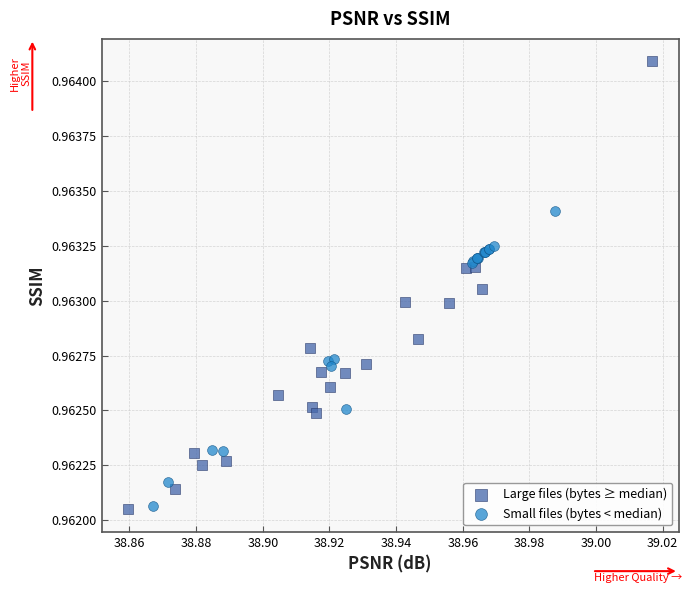

Which series reaches the maximum Y coordinate?

Large files (bytes ≥ median)